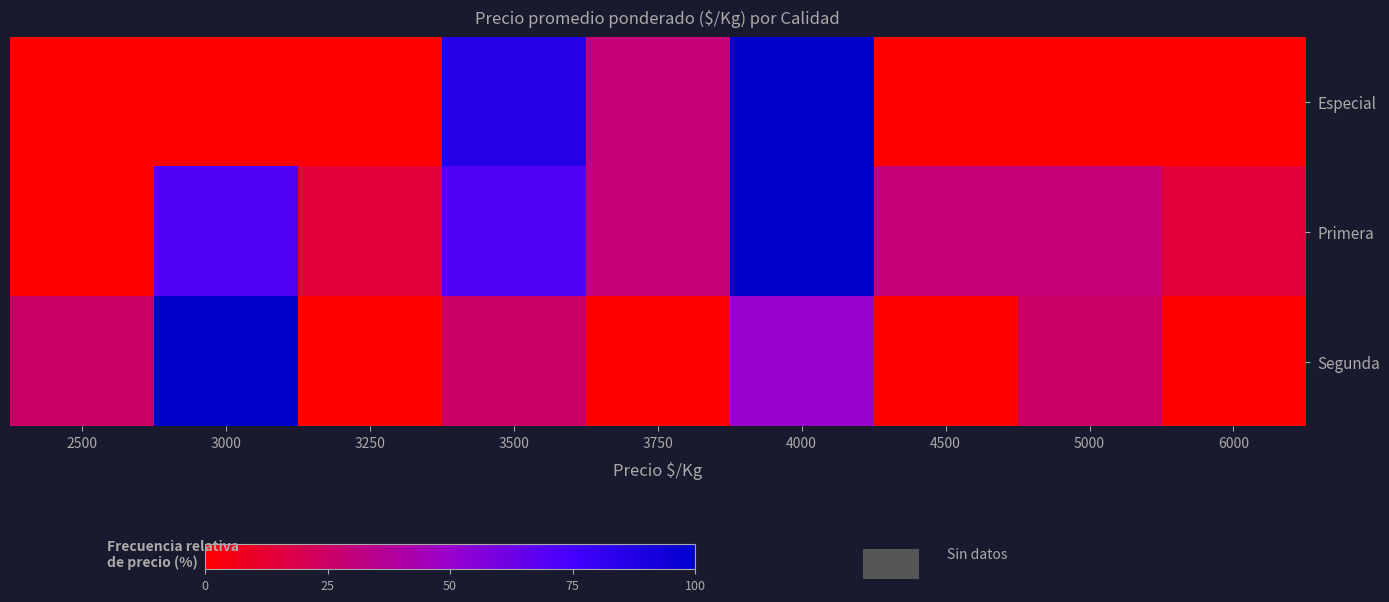

Reading left to right, what are all the values shown in this chart?

Especial: 2500=0.0	3000=0.0	3250=0.0	3500=85.7	3750=28.6	4000=100.0	4500=0.0	5000=0.0	6000=0.0
Primera: 2500=0.0	3000=71.4	3250=14.3	3500=71.4	3750=28.6	4000=100.0	4500=28.6	5000=28.6	6000=14.3
Segunda: 2500=25.0	3000=100.0	3250=0.0	3500=25.0	3750=0.0	4000=50.0	4500=0.0	5000=25.0	6000=0.0